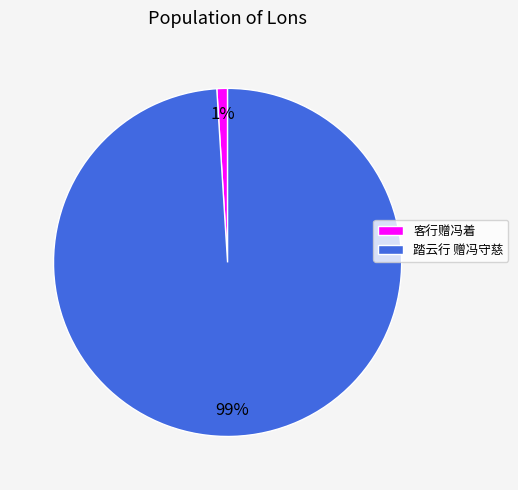

Is the sum of 客行赠冯着 and 踏云行 赠冯守慈 greater than half?

Yes